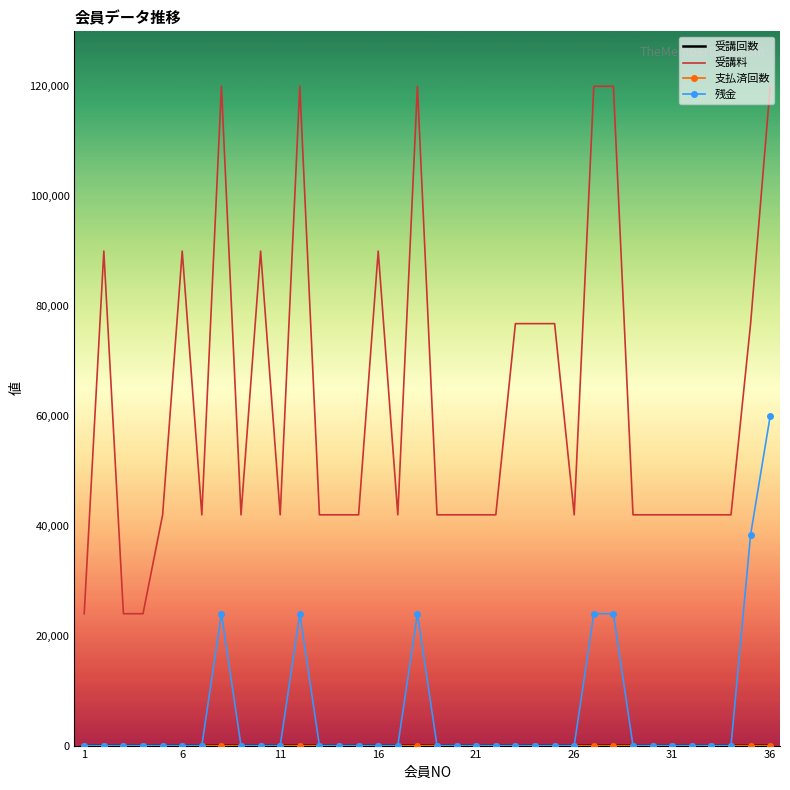

What is the maximum value shown in the chart?

120000